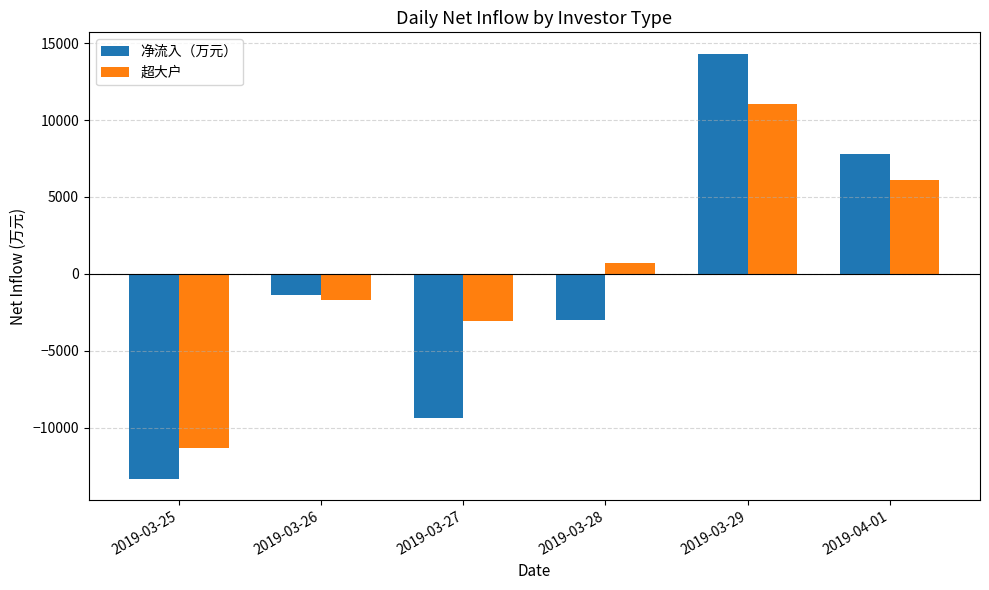

Count the number of categories in the chart.

6